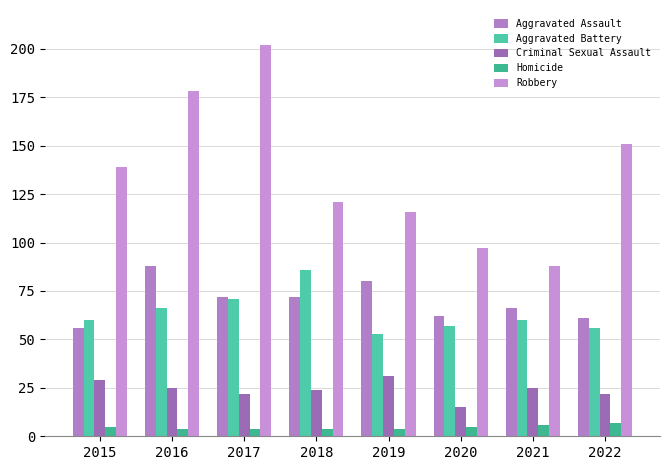

What are all the series names shown in the legend?

Aggravated Assault, Aggravated Battery, Criminal Sexual Assault, Homicide, Robbery